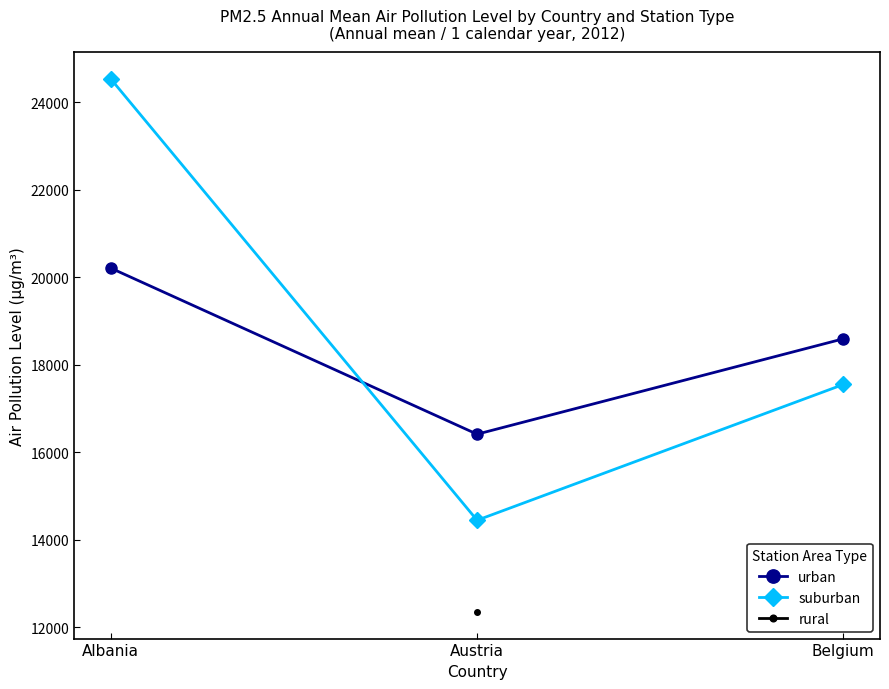

What is the total value across all series at Belgium?

36140.6